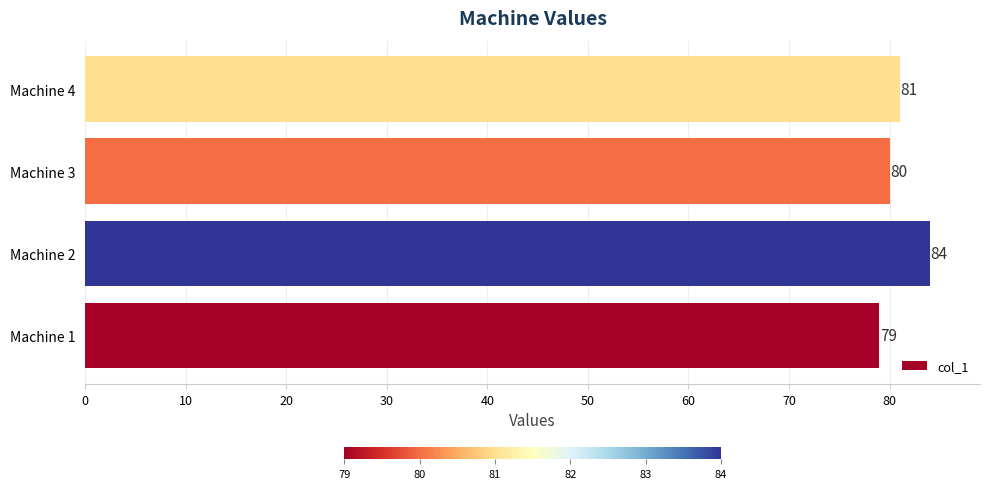

What is the minimum value shown in the chart?

79